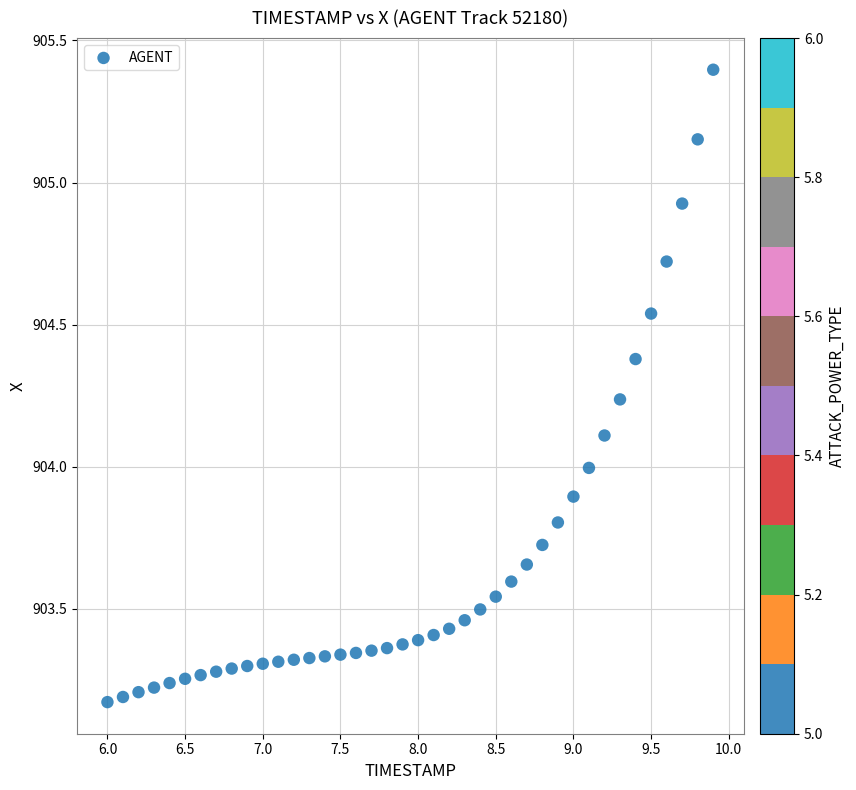

What is the range of Y values (max minus min)?

2.2